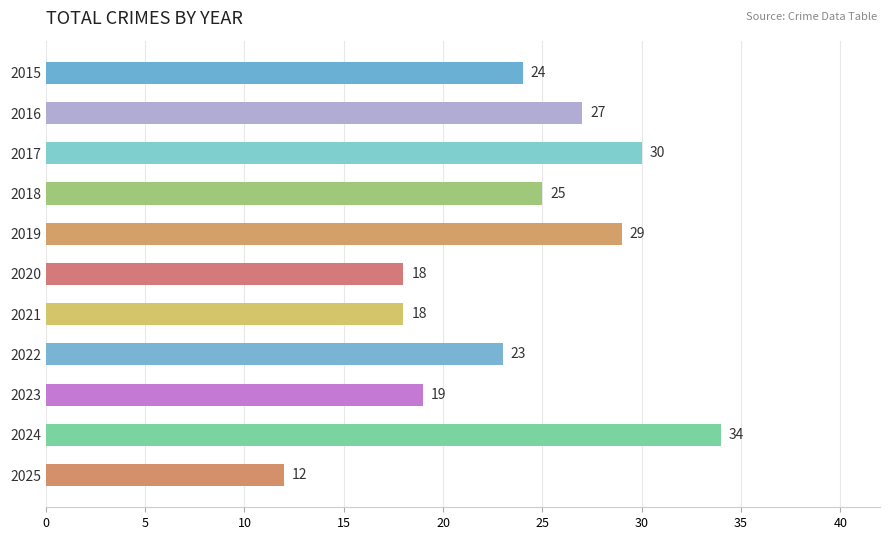

What is the value of the 2nd bar from the top?

27